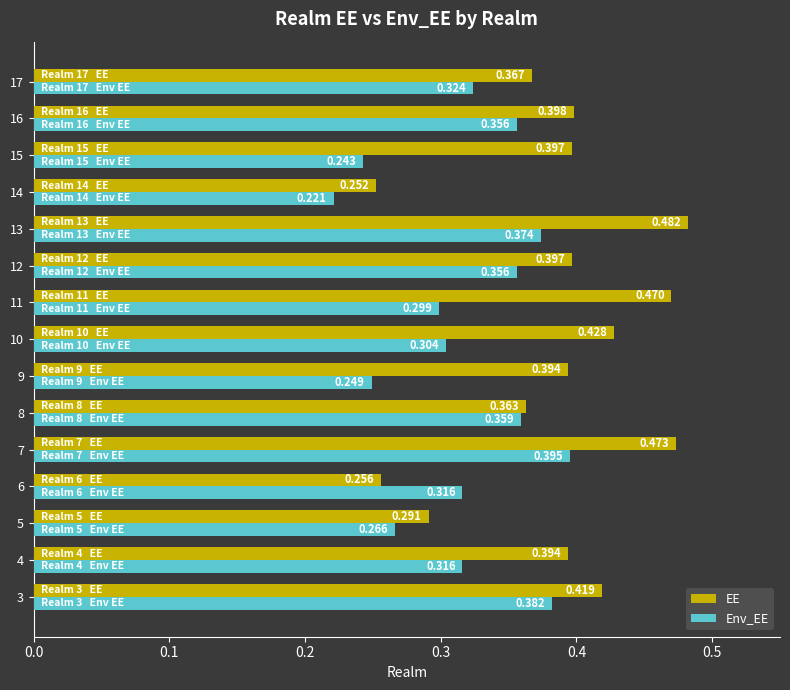

Which series has the widest spread of values?

EE